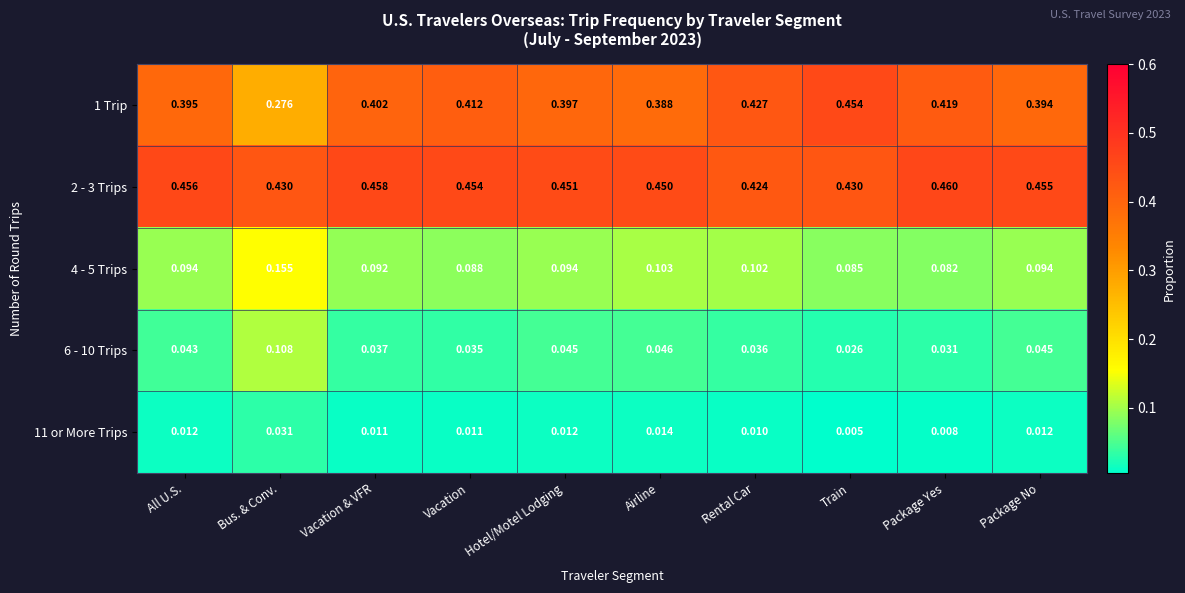

At which category is the sum across all series the highest?

Airline